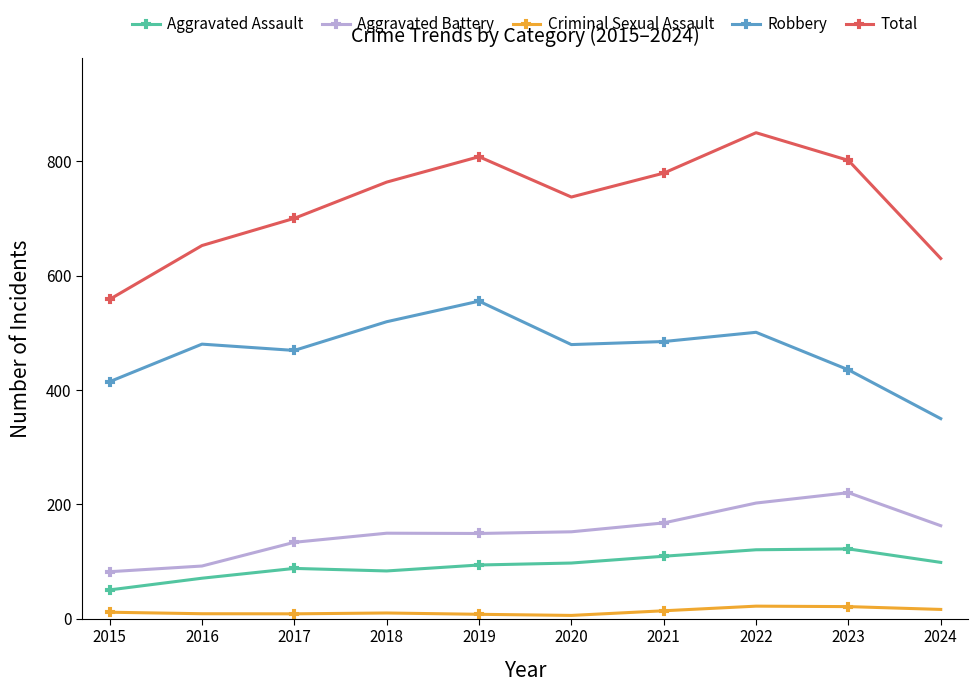

Which series has the widest spread of values?

Total